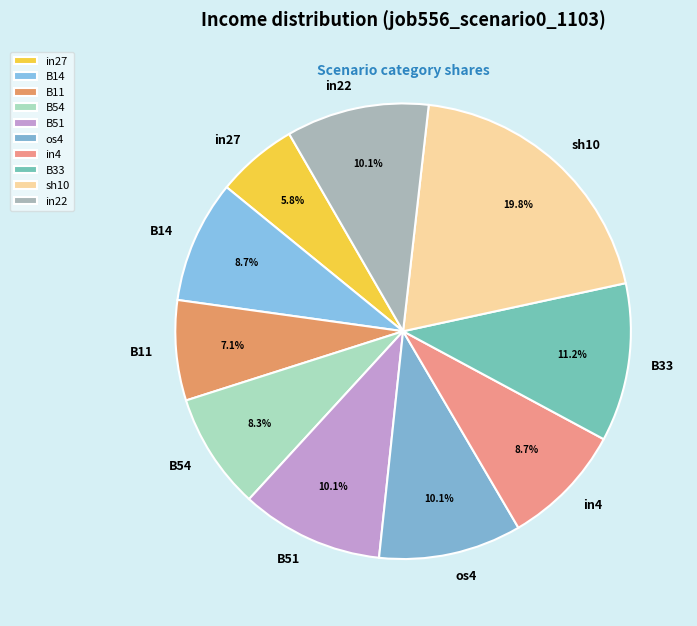

To the nearest percent, what portion does sh10 represent?

20%